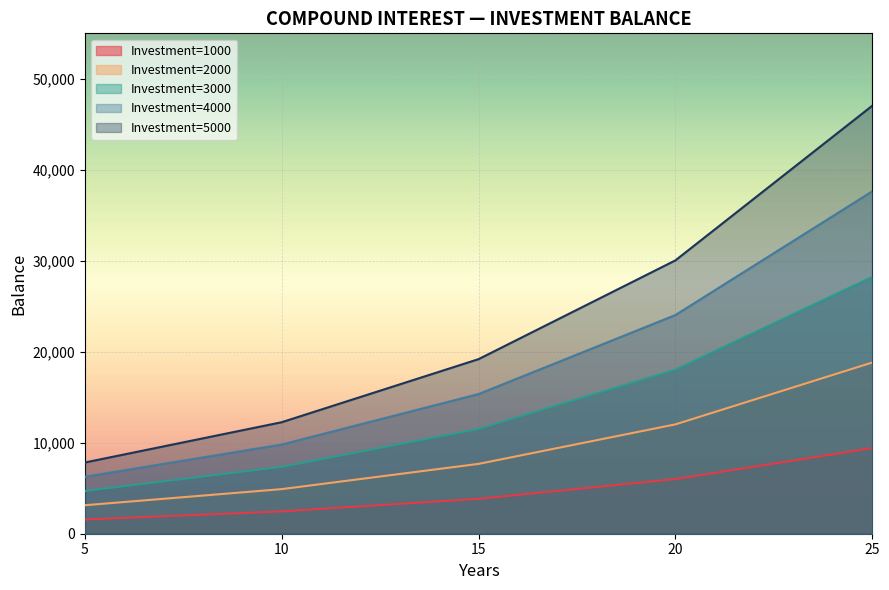

Reading left to right, extract all data points from this chart.

Investment=1000: 5=1565.7	10=2451.4	15=3838.0	20=6009.2	25=9408.4
Investment=2000: 5=3131.4	10=4902.7	15=7676.1	20=12018.3	25=18816.8
Investment=3000: 5=4697.0	10=7354.1	15=11514.1	20=18027.5	25=28225.2
Investment=4000: 5=6262.7	10=9805.4	15=15352.2	20=24036.6	25=37633.7
Investment=5000: 5=7828.4	10=12256.8	15=19190.2	20=30045.8	25=47042.1